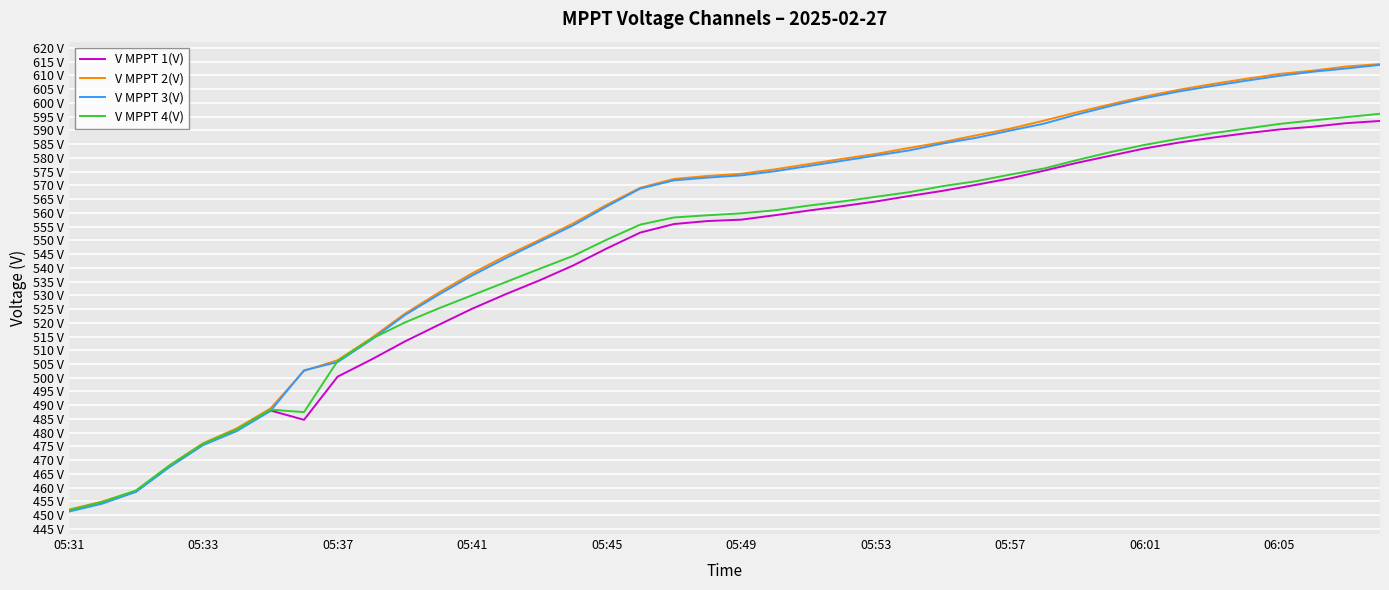

What is the difference between the maximum and second lowest values in the V MPPT 2(V) series?

159.1